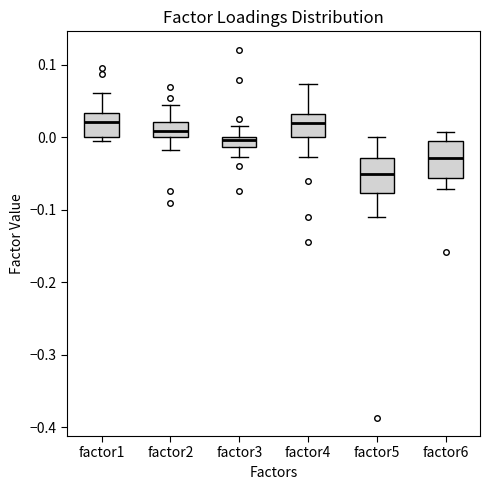

Where is the lower edge of the box for factor2 on the y-axis? The values are not printed on the chart, so give them approximately, as read against the axis.

0.00